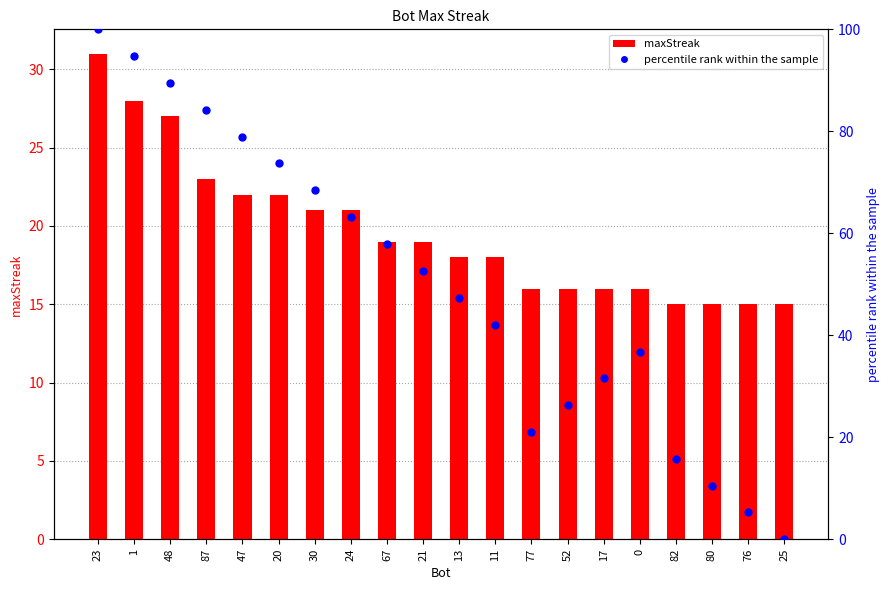

What are all the series names shown in the legend?

maxStreak, percentile rank within the sample